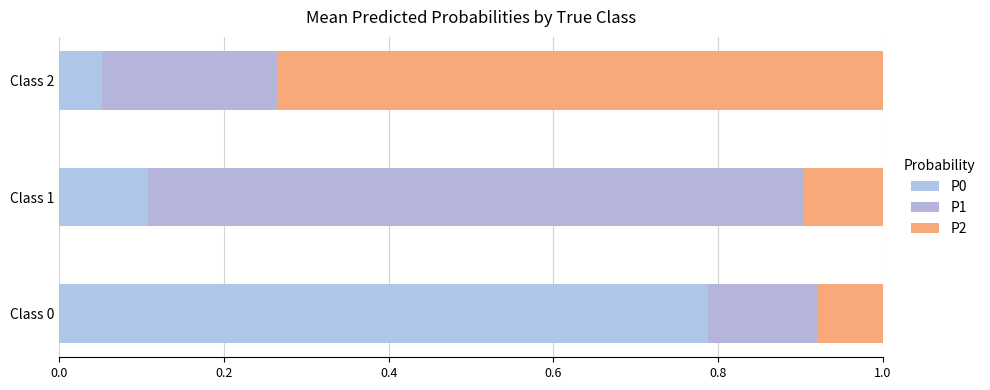

Reading left to right, what are all the values shown in this chart?

P0: 0.8	0.1	0.1
P1: 0.1	0.8	0.2
P2: 0.1	0.1	0.7